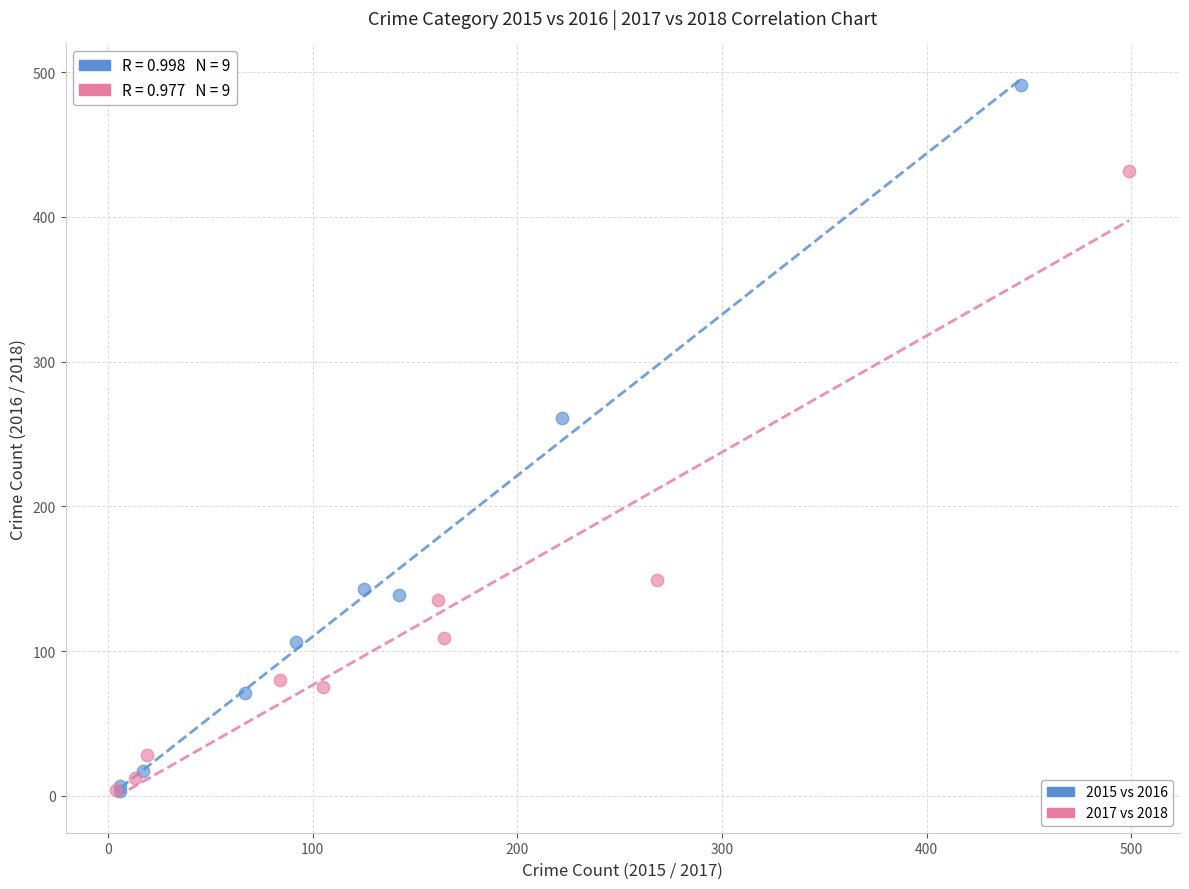

Which series contains the highest Y value?

2015 vs 2016